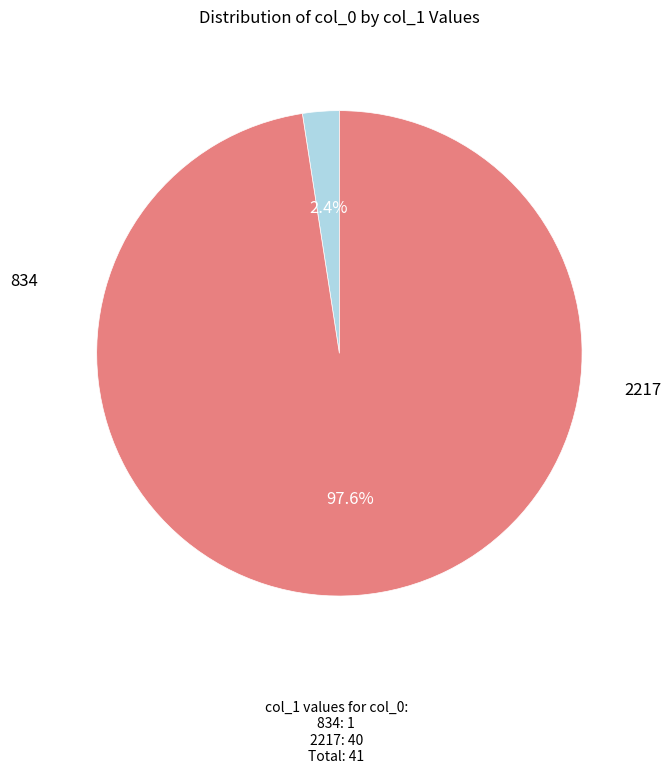

Which slice is the largest?

2217